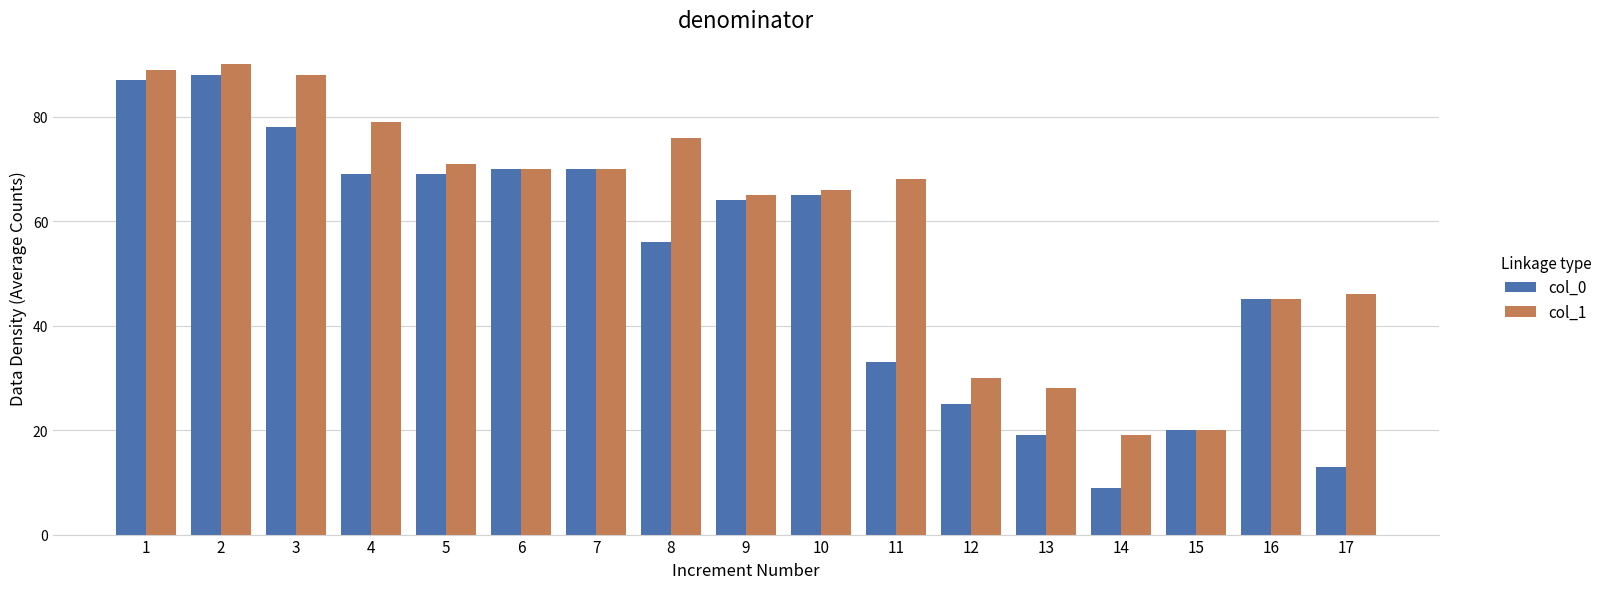

Rank the series by their maximum value, from lowest to highest.

col_0, col_1